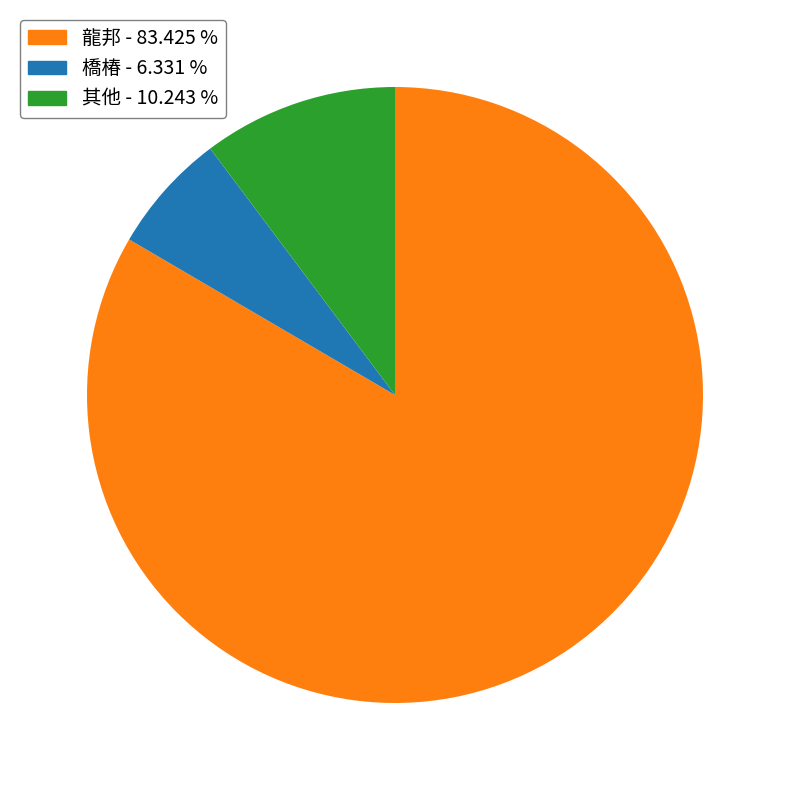

Does any single category account for the majority?

Yes